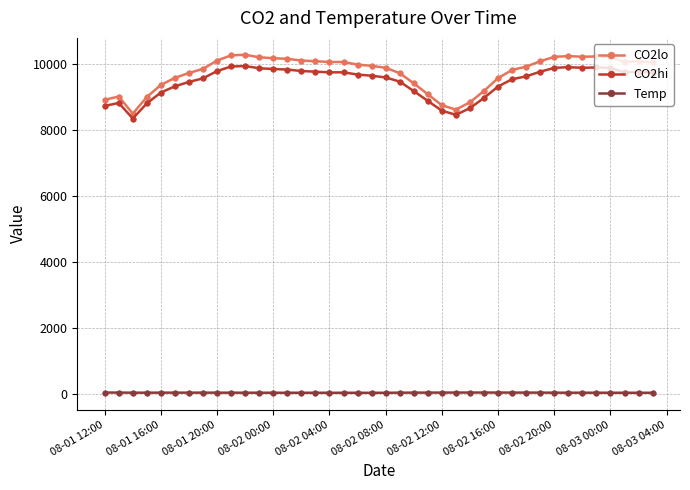

True or false: CO2lo and Temp cross at least once.

False